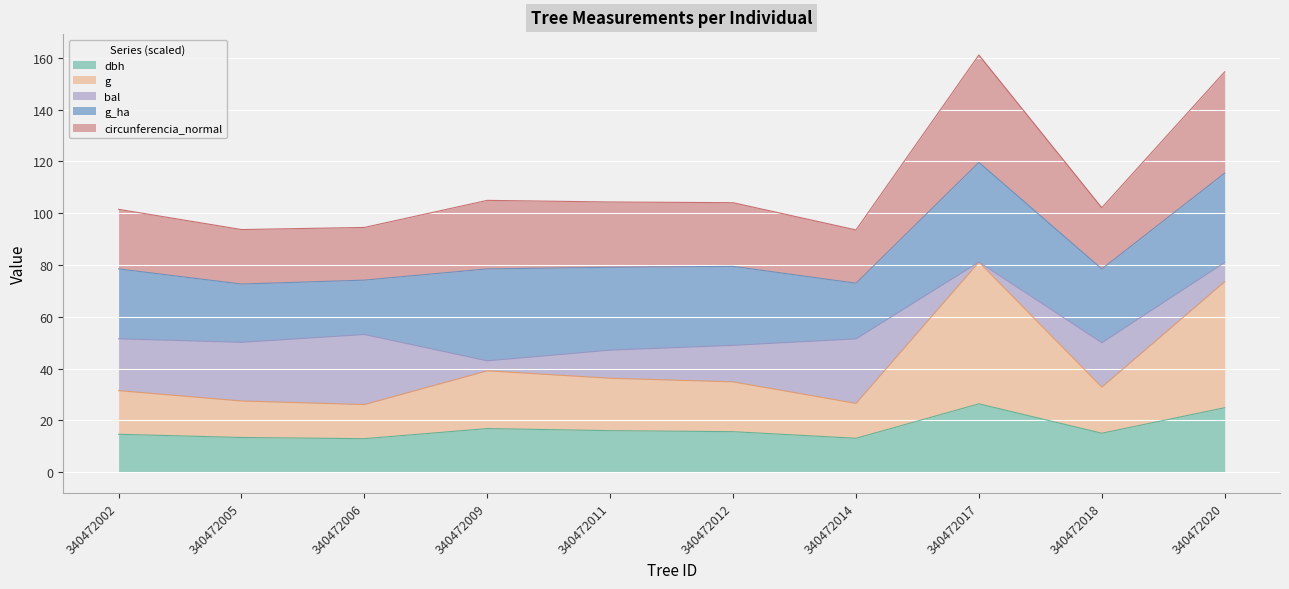

How many interior local peaks does the dbh series have?

2